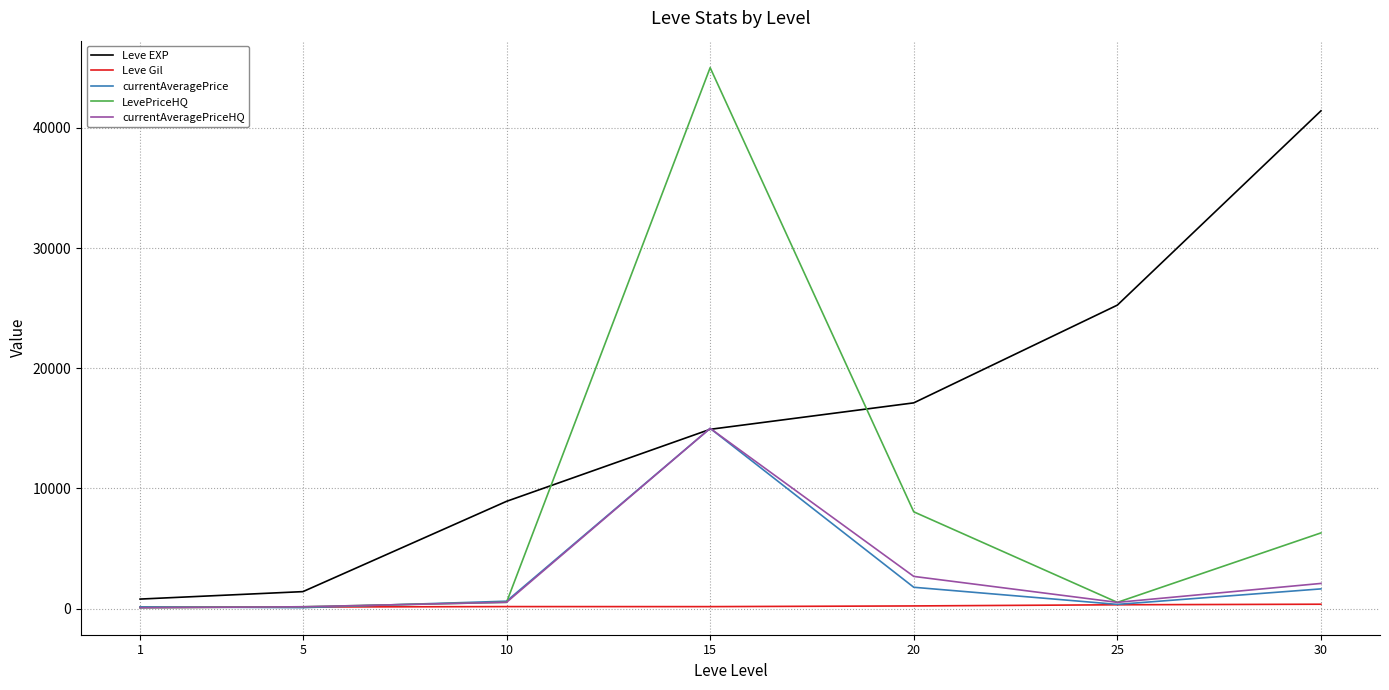

True or false: Leve Gil and Leve EXP intersect in this chart.

False